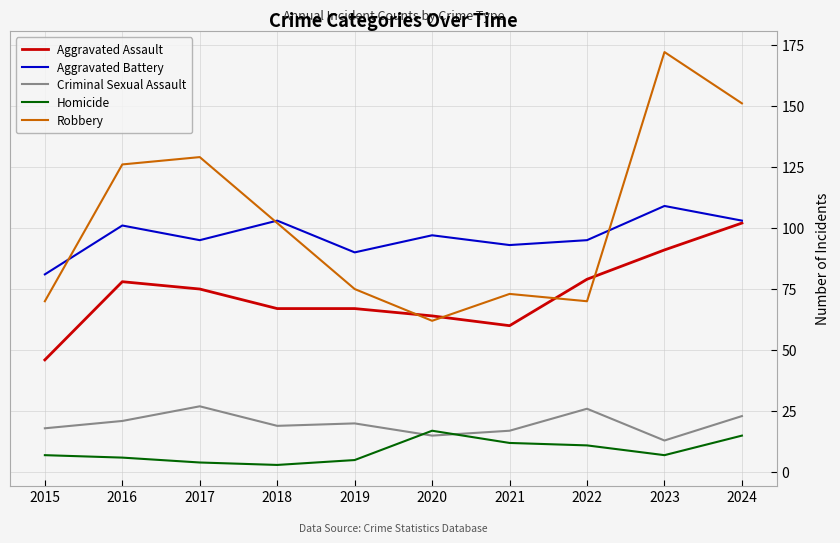

True or false: Robbery and Homicide intersect in this chart.

False